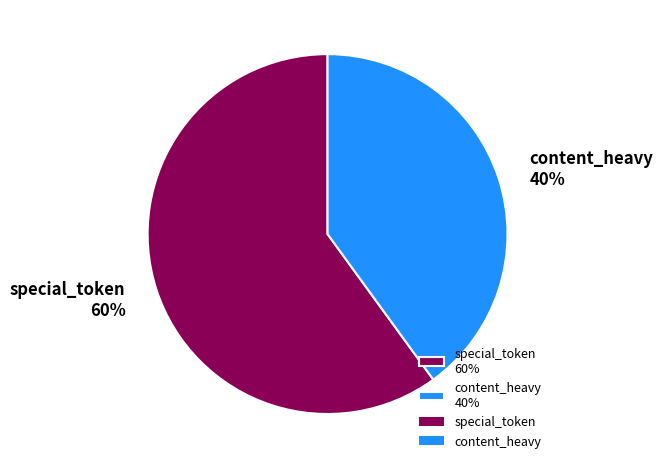

Approximately how many times larger is the value at special_token compared to content_heavy?

1.5